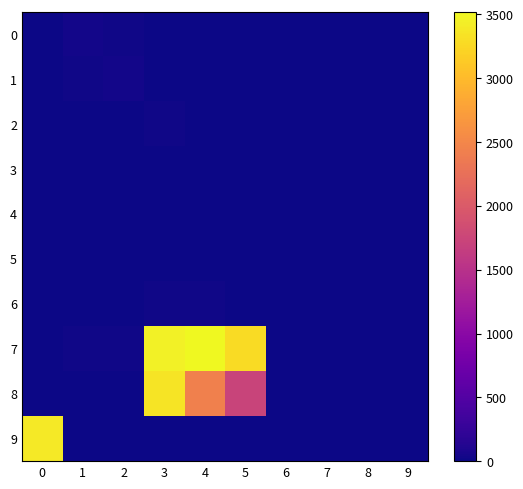

Reading right to left, extract all data points from this chart.

0: 9=0	8=0	7=0	6=0	5=4	4=1	3=0	2=14	1=37	0=13
1: 9=5	8=8	7=10	6=10	5=12	4=0	3=13	2=32	1=23	0=3
2: 9=0	8=0	7=0	6=0	5=7	4=7	3=16	2=6	1=5	0=2
3: 9=0	8=0	7=0	6=0	5=6	4=4	3=0	2=0	1=0	0=0
4: 9=0	8=0	7=0	6=0	5=6	4=0	3=0	2=0	1=0	0=0
5: 9=2	8=0	7=0	6=0	5=0	4=0	3=1	2=1	1=0	0=0
6: 9=6	8=7	7=6	6=6	5=6	4=18	3=21	2=10	1=11	0=0
7: 9=6	8=6	7=10	6=10	5=3276	4=3522	3=3466	2=14	1=14	0=8
8: 9=0	8=0	7=0	6=0	5=1725	4=2431	3=3349	2=0	1=0	0=0
9: 9=0	8=0	7=0	6=0	5=0	4=0	3=0	2=0	1=9	0=3392